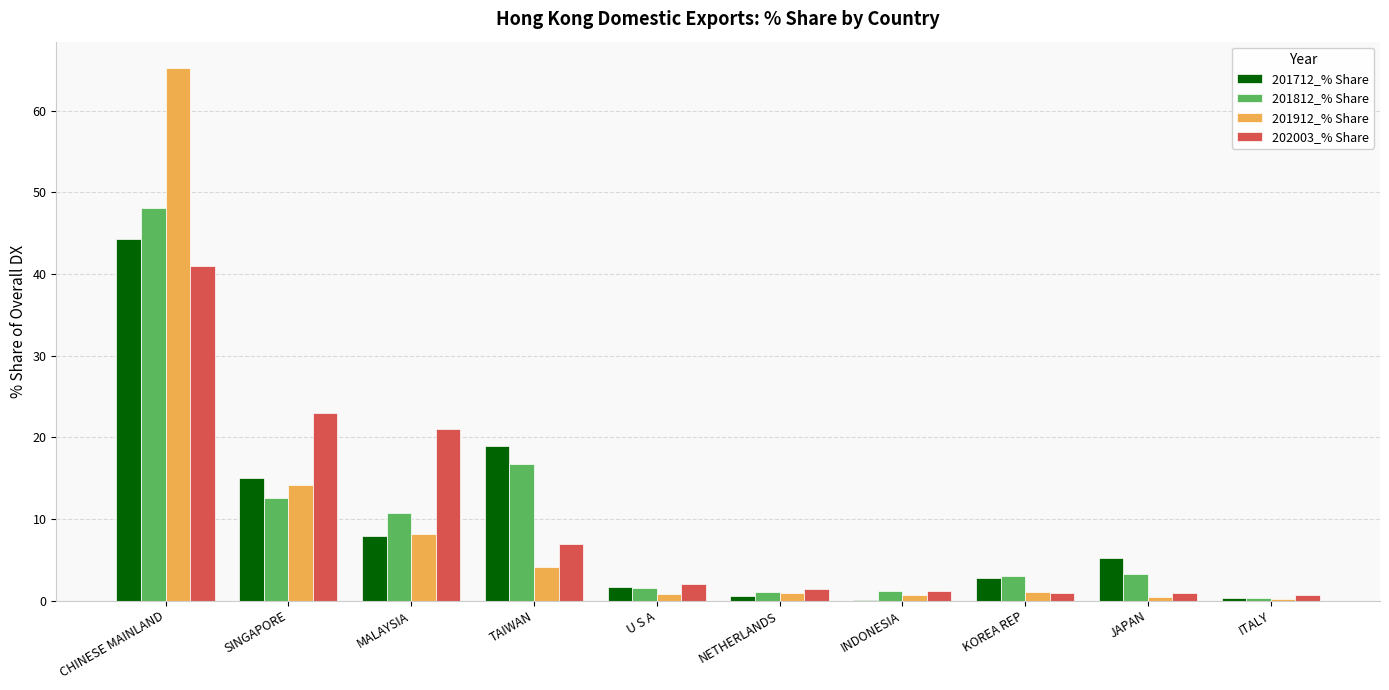

What is the spread (max minus min) of values at MALAYSIA?

13.1